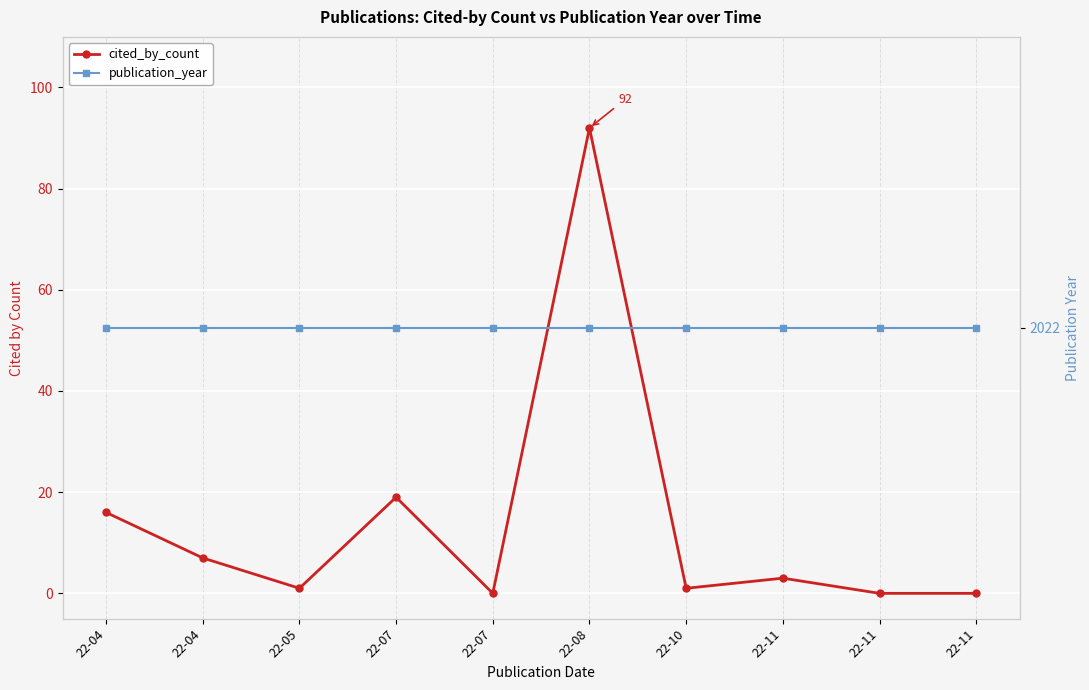

Reading left to right, what are all the values shown in this chart?

cited_by_count: 16	7	1	19	0	92	1	3	0	0
publication_year: 2022	2022	2022	2022	2022	2022	2022	2022	2022	2022